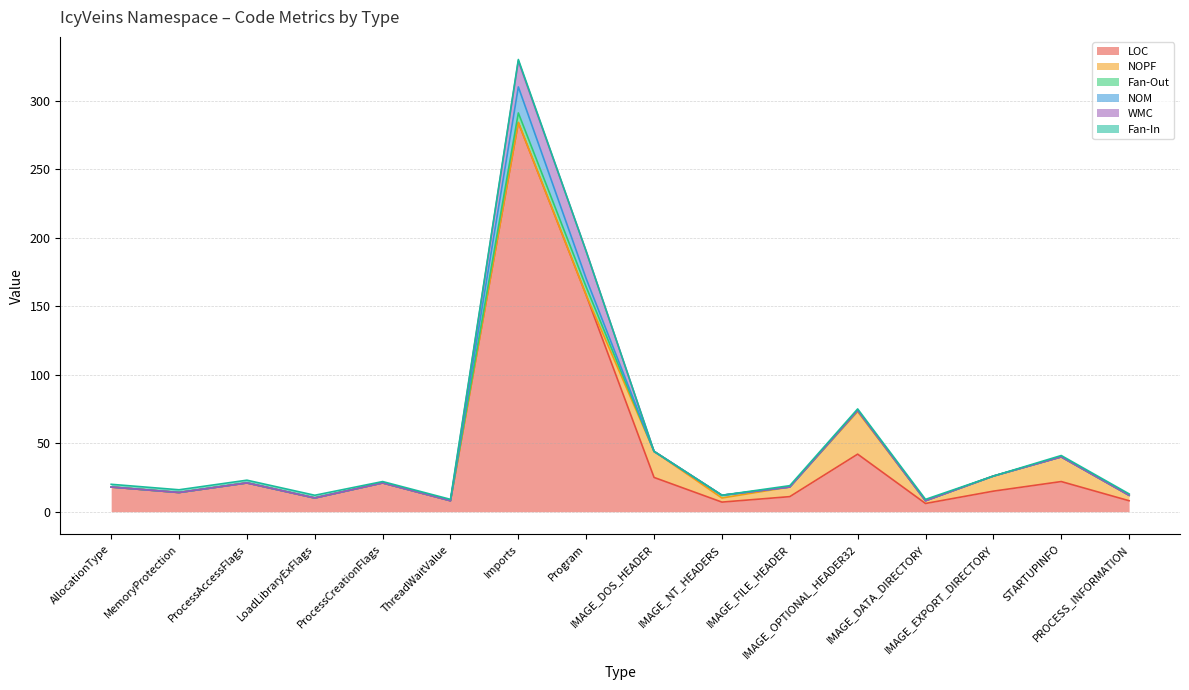

At which category does Fan-In reach its first local valley?

IMAGE_EXPORT_DIRECTORY